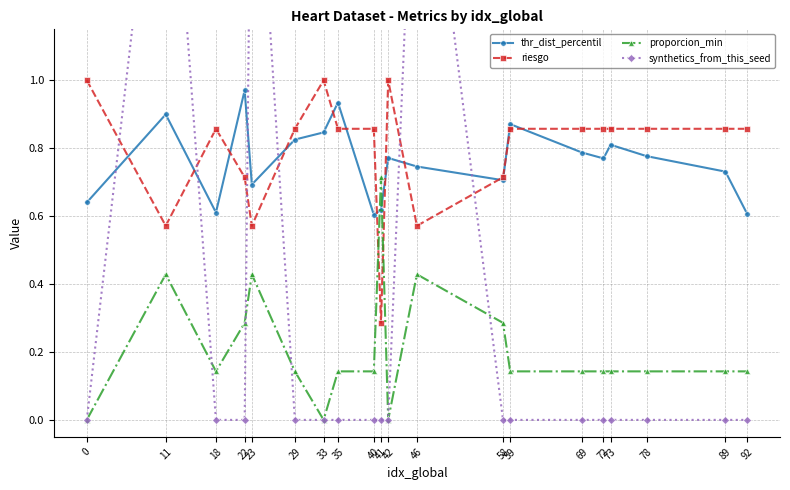

How many interior local peaks does the riesgo series have?

3